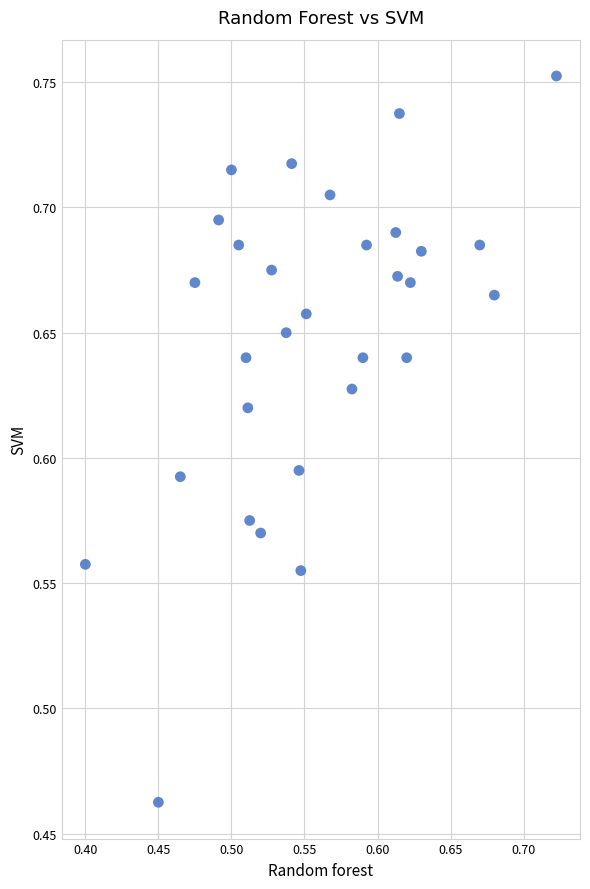

What is the range of X values (max minus min)?

0.3